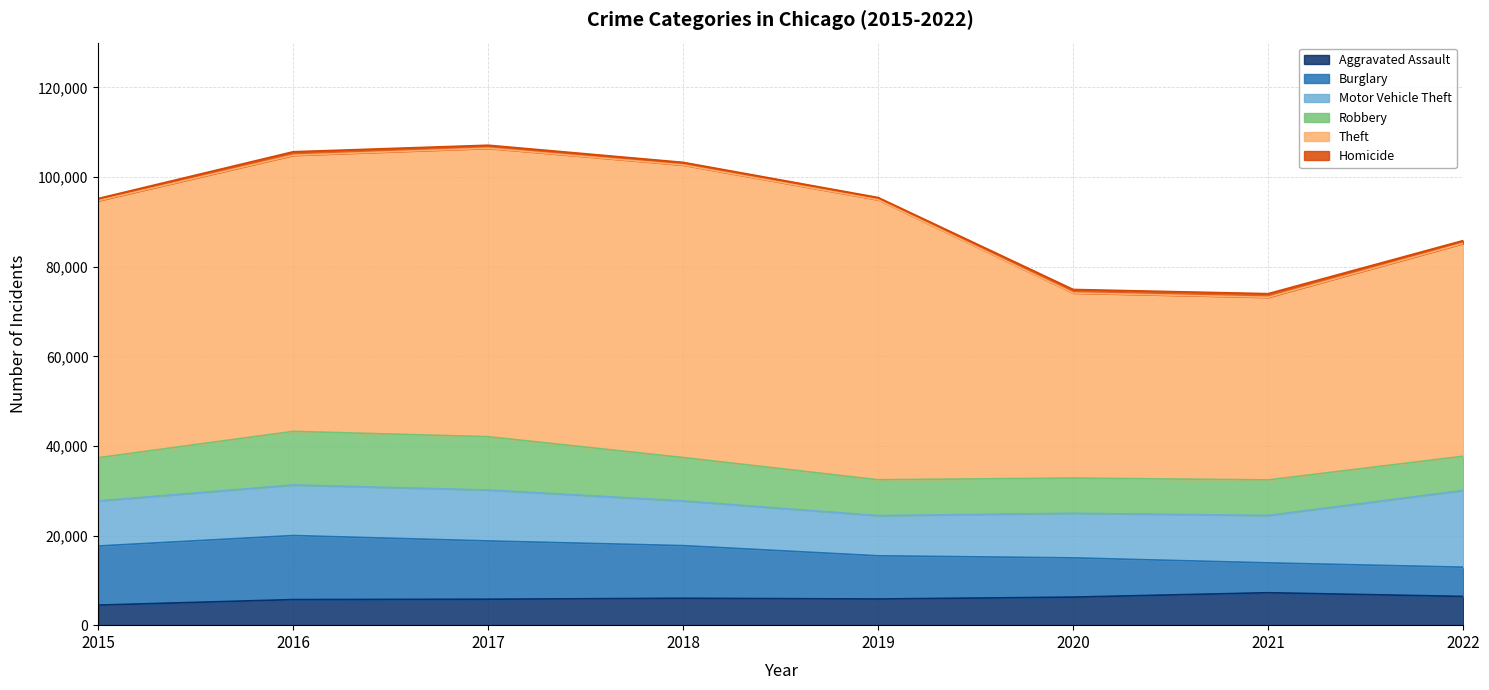

True or false: Burglary and Robbery intersect in this chart.

True